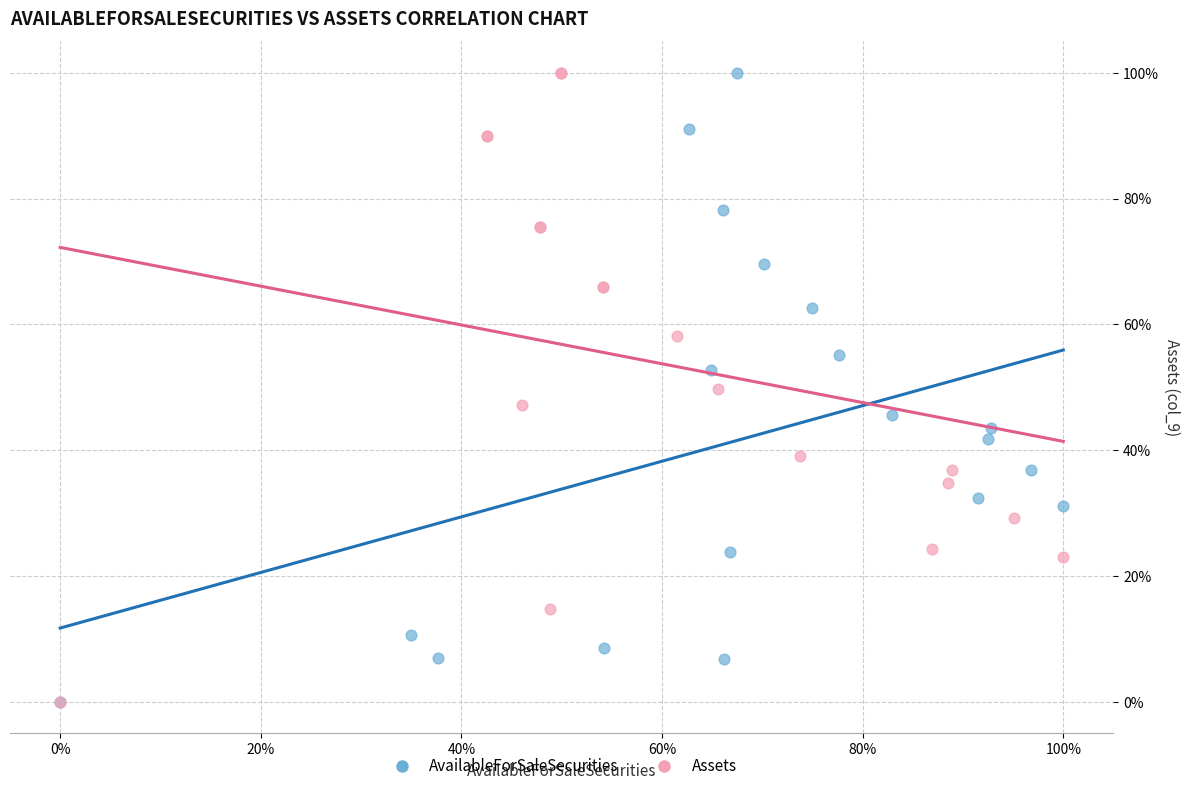

What are all the series names shown in the legend?

AvailableForSaleSecurities, Assets